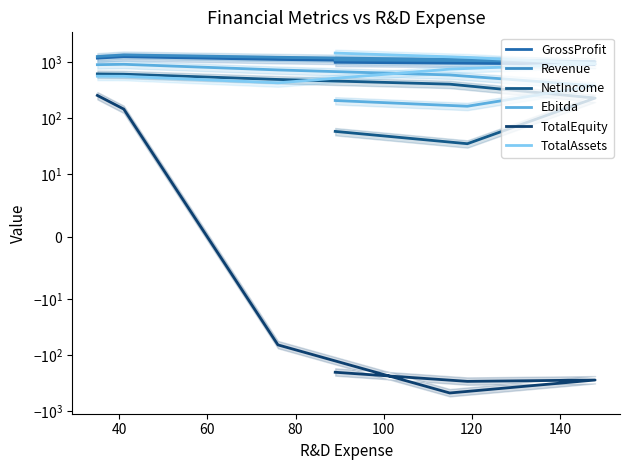

How many data points in NetIncome are above 403?

3